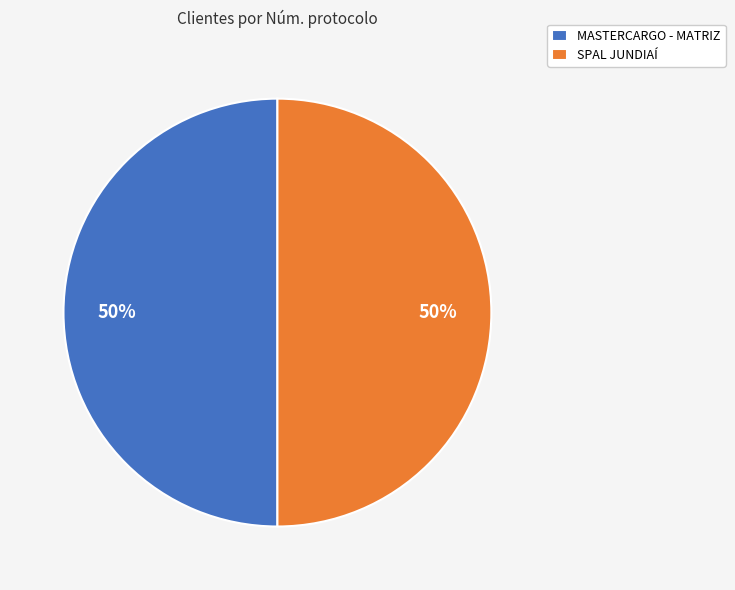

How many segments does this pie chart have?

2